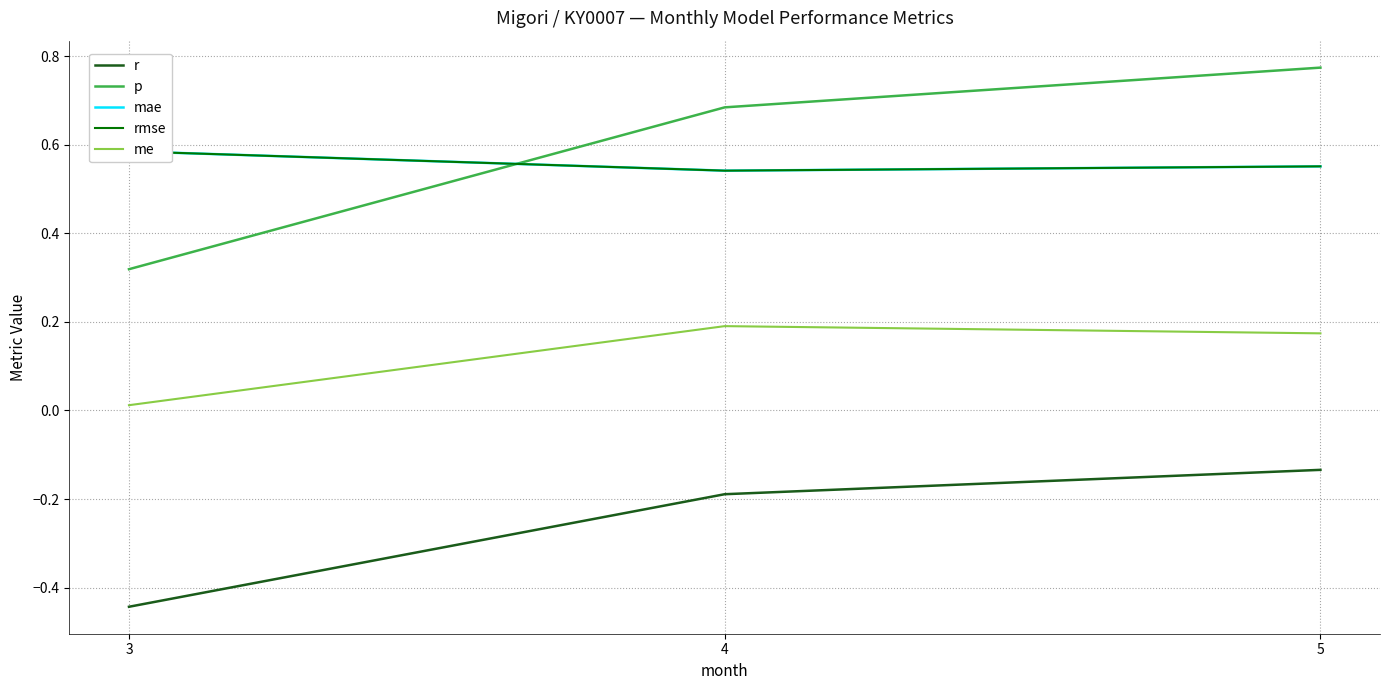

What is the sum of all mae values?

1.7